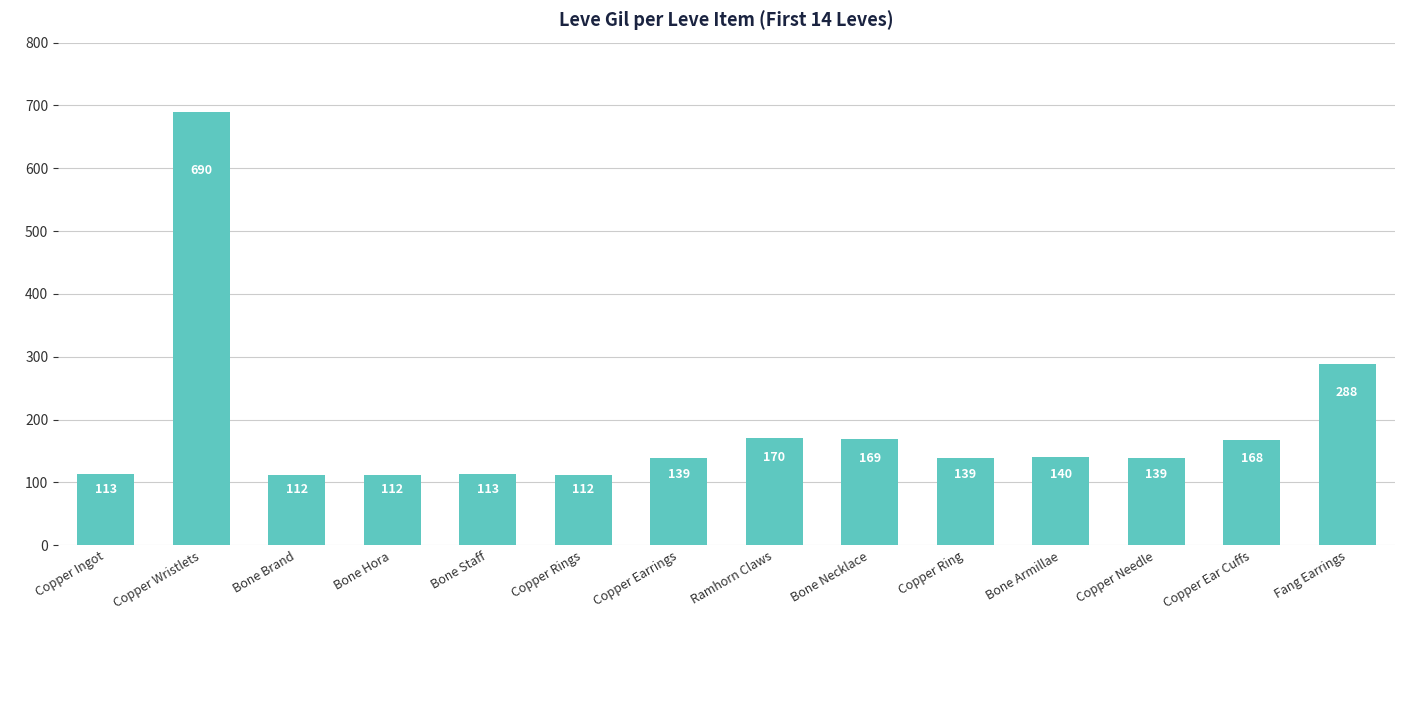

Is it true that the value at Copper Rings is 39?

False